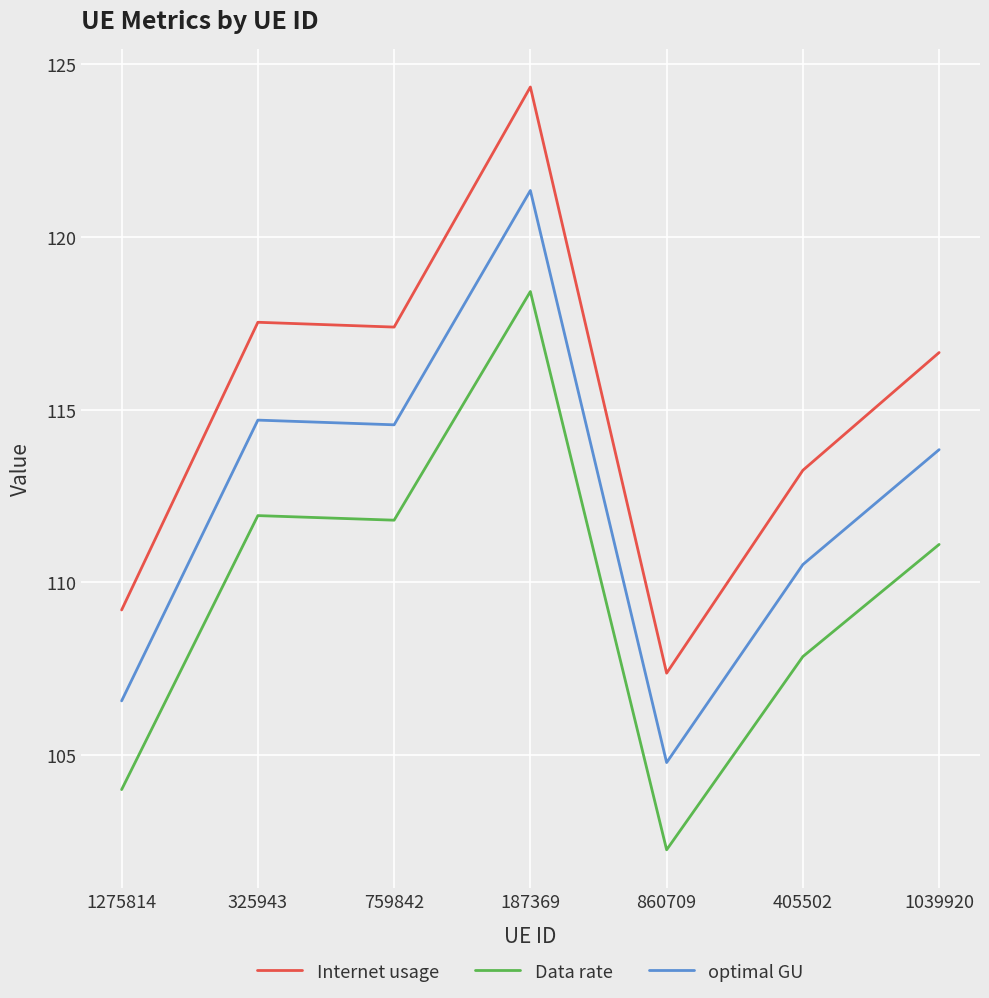

What position from the left is 1275814?

1